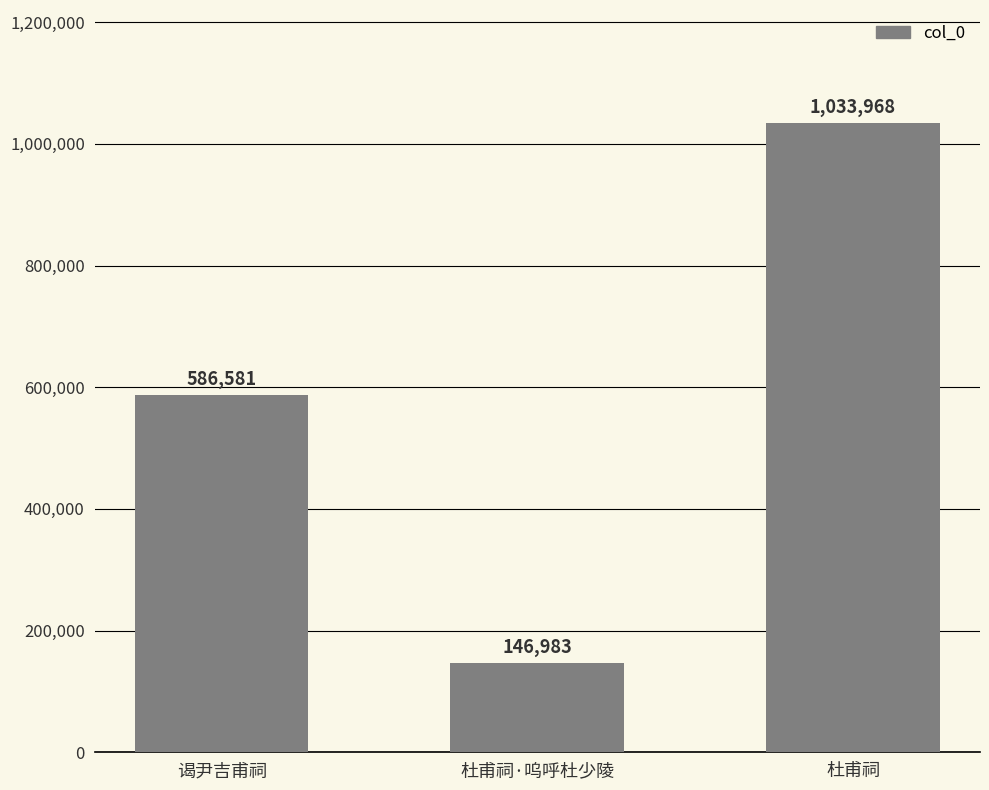

How many series are shown in this chart?

1